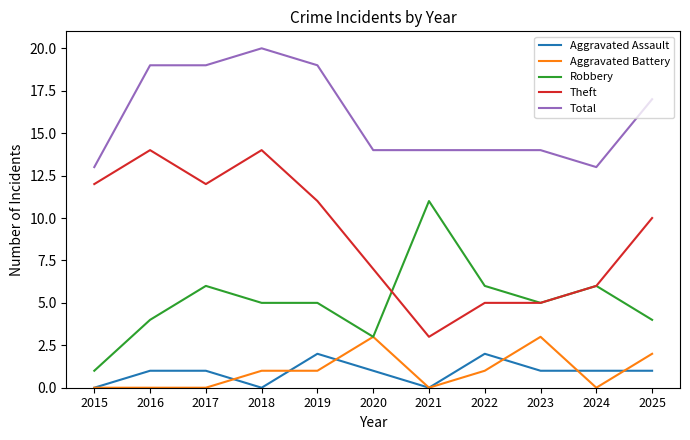

How many lines are shown in the chart?

5